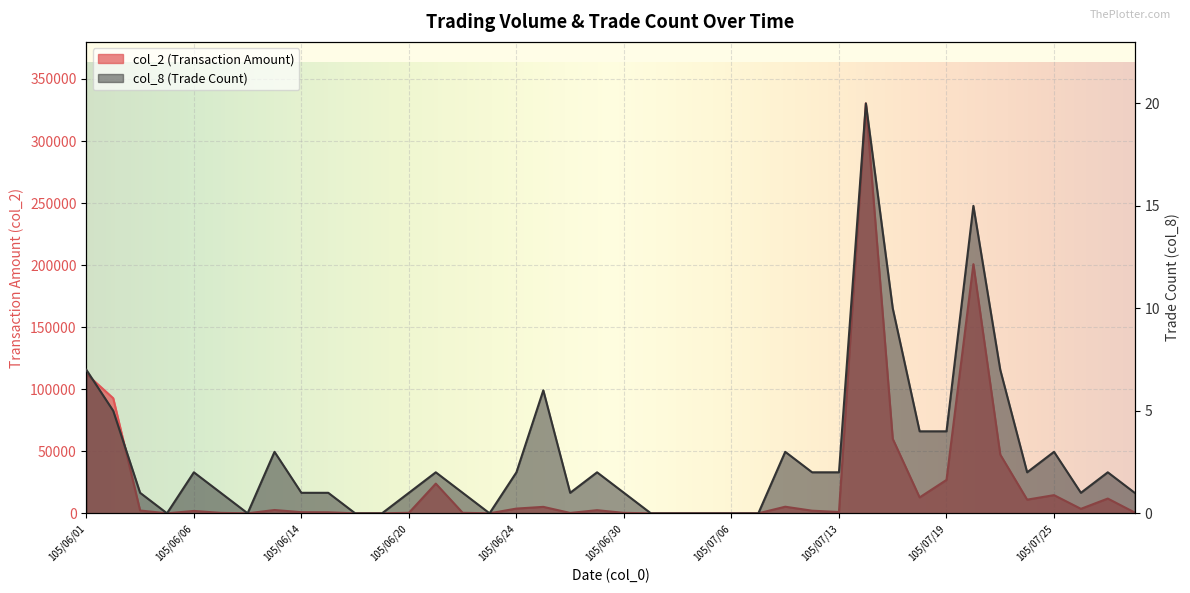

How many values in the col_8 series are below 2?

20